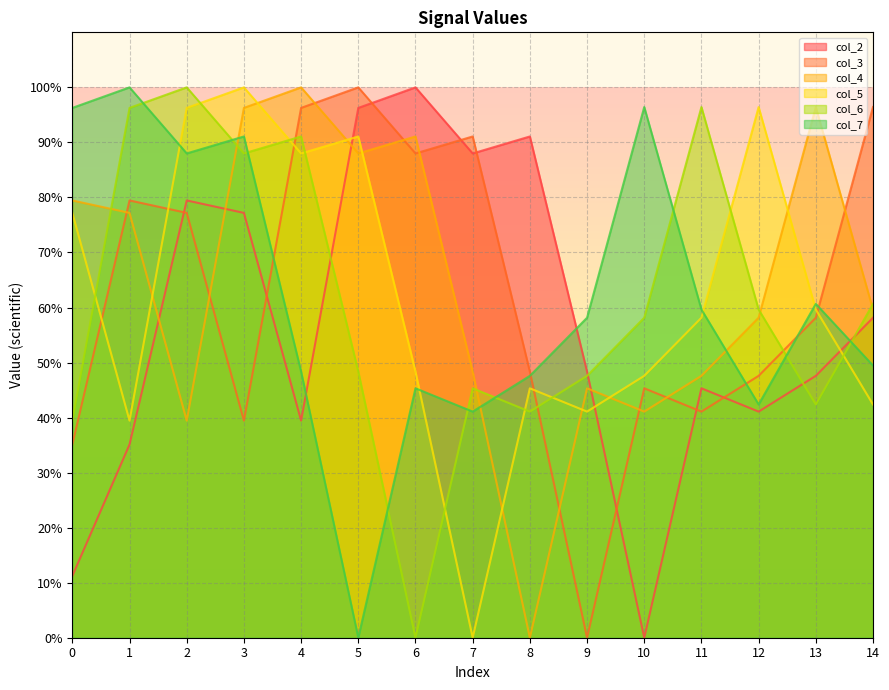

Reading left to right, list all the values displayed in this chart.

col_2: 0=11.2	1=35.1	2=79.5	3=77.2	4=39.4	5=96.3	6=100.0	7=88.0	8=91.1	9=48.3	10=0.0	11=45.3	12=41.1	13=47.6	14=58.1
col_3: 0=35.1	1=79.5	2=77.2	3=39.4	4=96.3	5=100.0	6=88.0	7=91.1	8=48.3	9=0.0	10=45.3	11=41.1	12=47.6	13=58.1	14=96.4
col_4: 0=79.5	1=77.2	2=39.4	3=96.3	4=100.0	5=88.0	6=91.1	7=48.3	8=0.0	9=45.3	10=41.1	11=47.6	12=58.1	13=96.4	14=59.6
col_5: 0=77.2	1=39.4	2=96.3	3=100.0	4=88.0	5=91.1	6=48.3	7=0.0	8=45.3	9=41.1	10=47.6	11=58.1	12=96.4	13=59.6	14=42.4
col_6: 0=39.4	1=96.3	2=100.0	3=88.0	4=91.1	5=48.3	6=0.0	7=45.3	8=41.1	9=47.6	10=58.1	11=96.4	12=59.6	13=42.4	14=60.7
col_7: 0=96.3	1=100.0	2=88.0	3=91.1	4=48.3	5=0.0	6=45.3	7=41.1	8=47.6	9=58.1	10=96.4	11=59.6	12=42.4	13=60.7	14=49.5